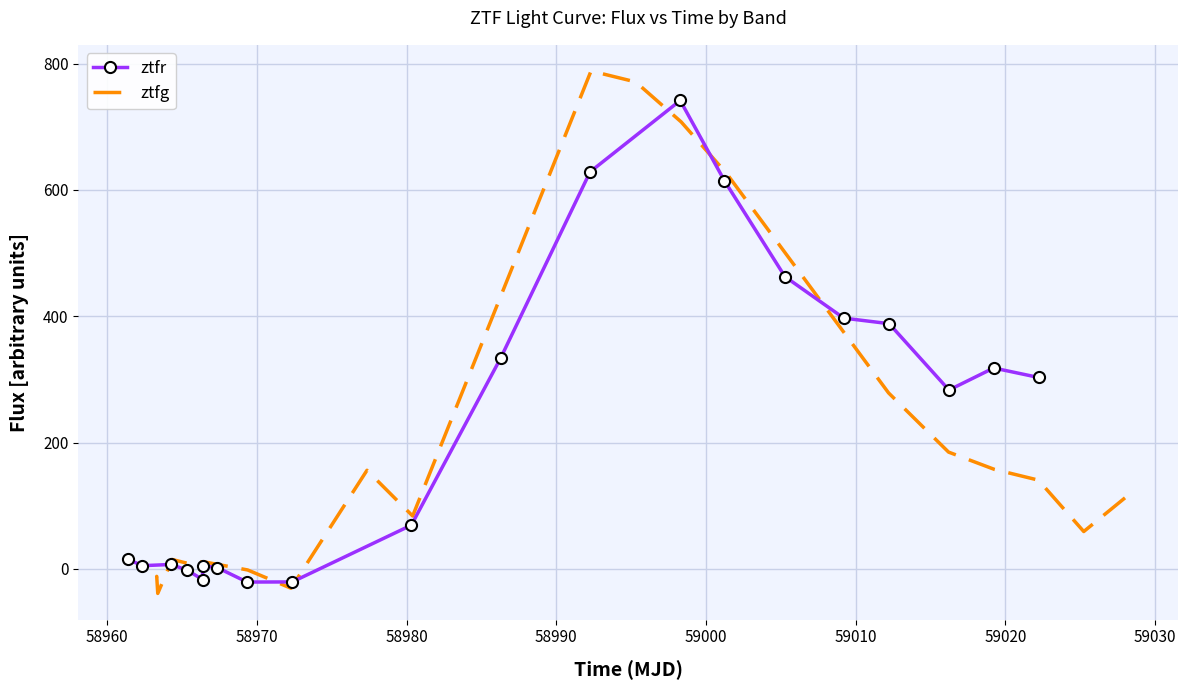

What is the lowest value of the ztfr series?

-20.8